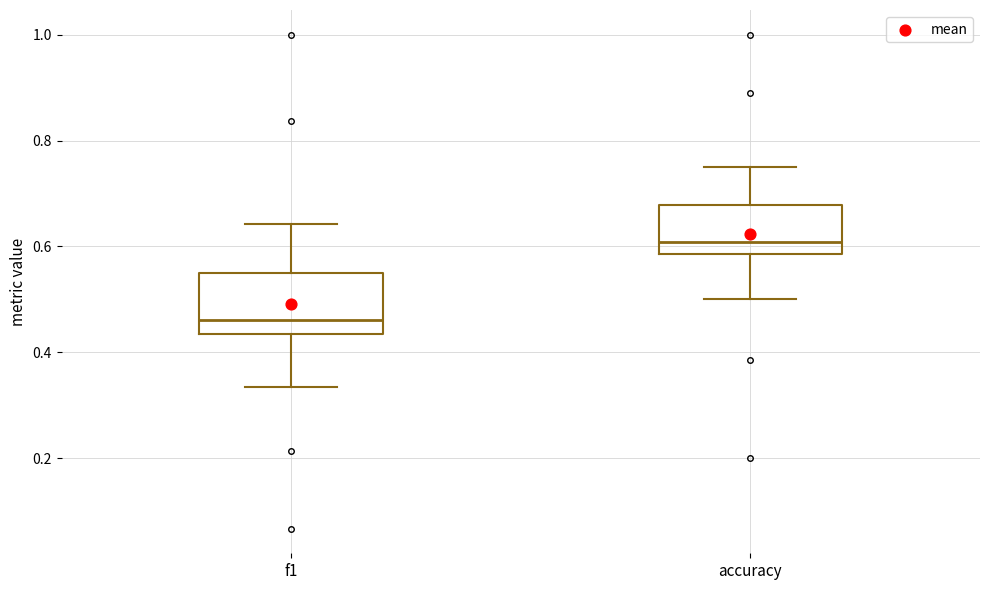

Which box has the lowest median line?

f1